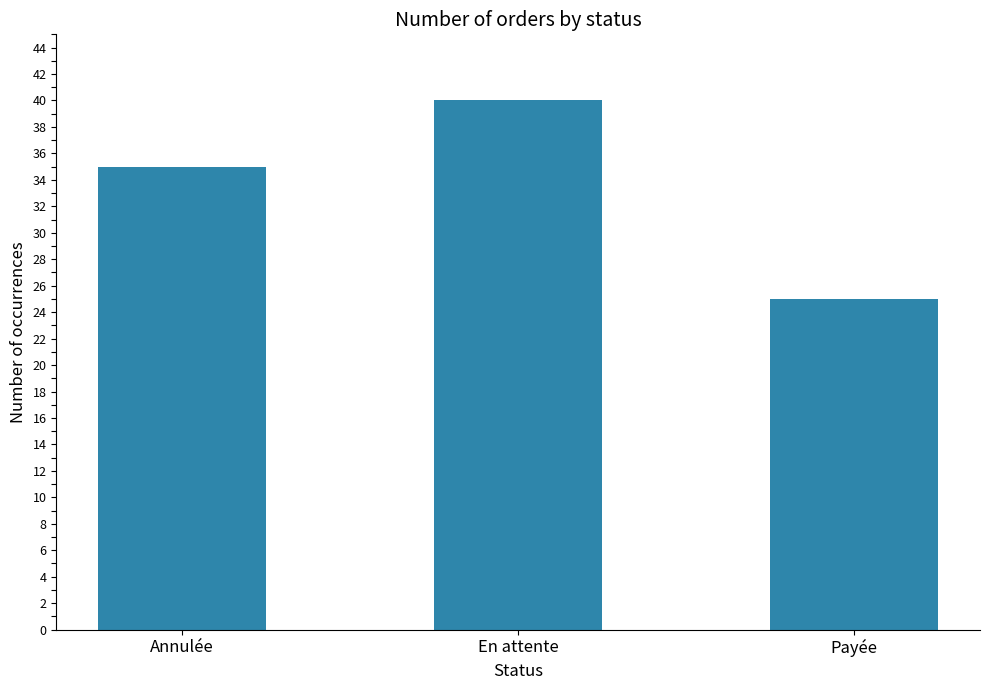

What is the minimum value shown in the chart?

25